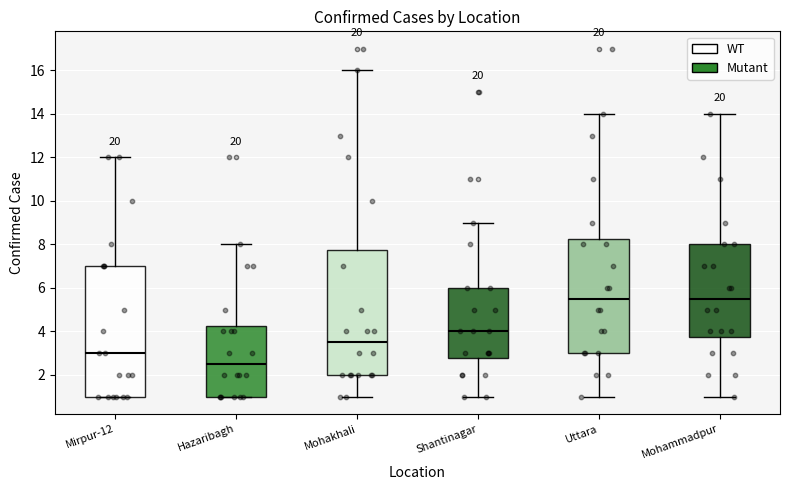

Reading left to right, transcribe this box plot: for each box, give where its median line is, the range the box spans, and where its two whiskers end, as read against the y-axis. The values are not printed on the chart, so give them approximately, as read against the axis.

Mirpur-12: median 3.0, box 1.0 to 7.0, whiskers 1.0 to 12.0
Hazaribagh: median 2.6, box 1.0 to 4.2, whiskers 1.0 to 8.0
Mohakhali: median 3.6, box 2.0 to 7.8, whiskers 1.0 to 16.0
Shantinagar: median 4.0, box 2.8 to 6.0, whiskers 1.0 to 9.0
Uttara: median 5.6, box 3.0 to 8.2, whiskers 1.0 to 14.0
Mohammadpur: median 5.6, box 3.8 to 8.0, whiskers 1.0 to 14.0